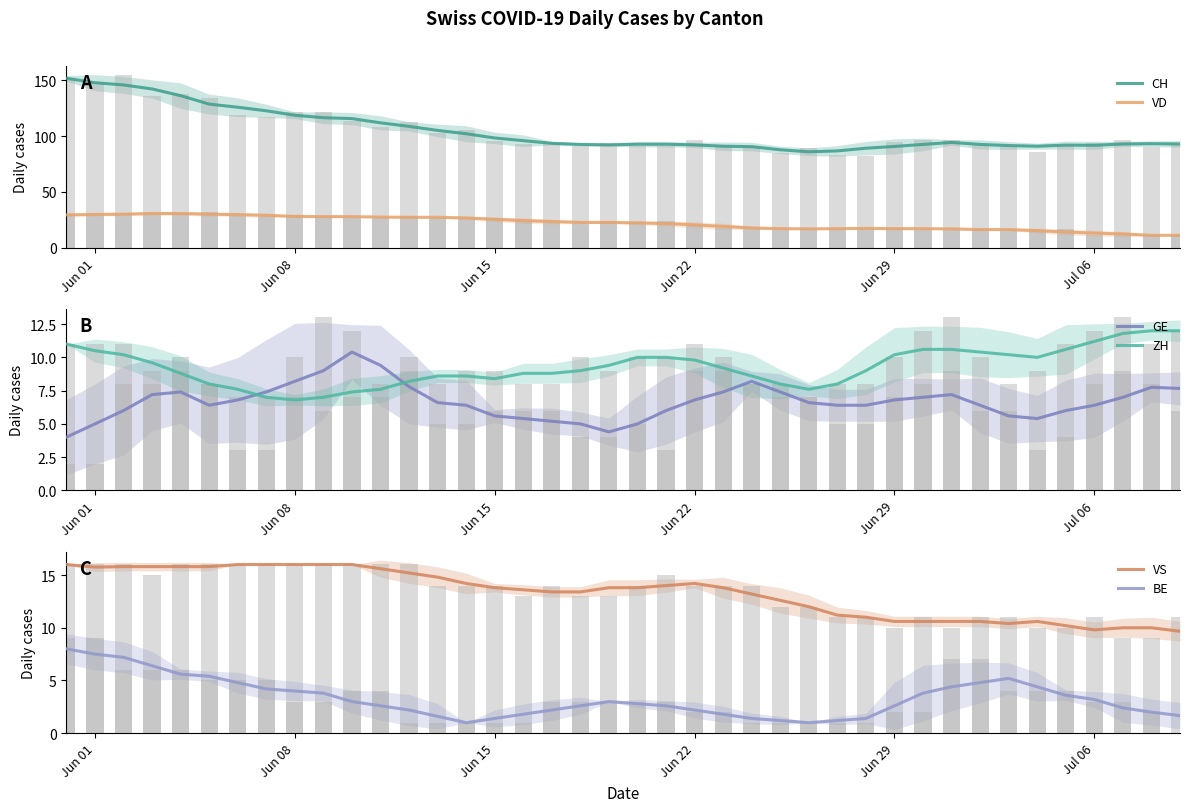

What is the sum of all GE values?

267.0